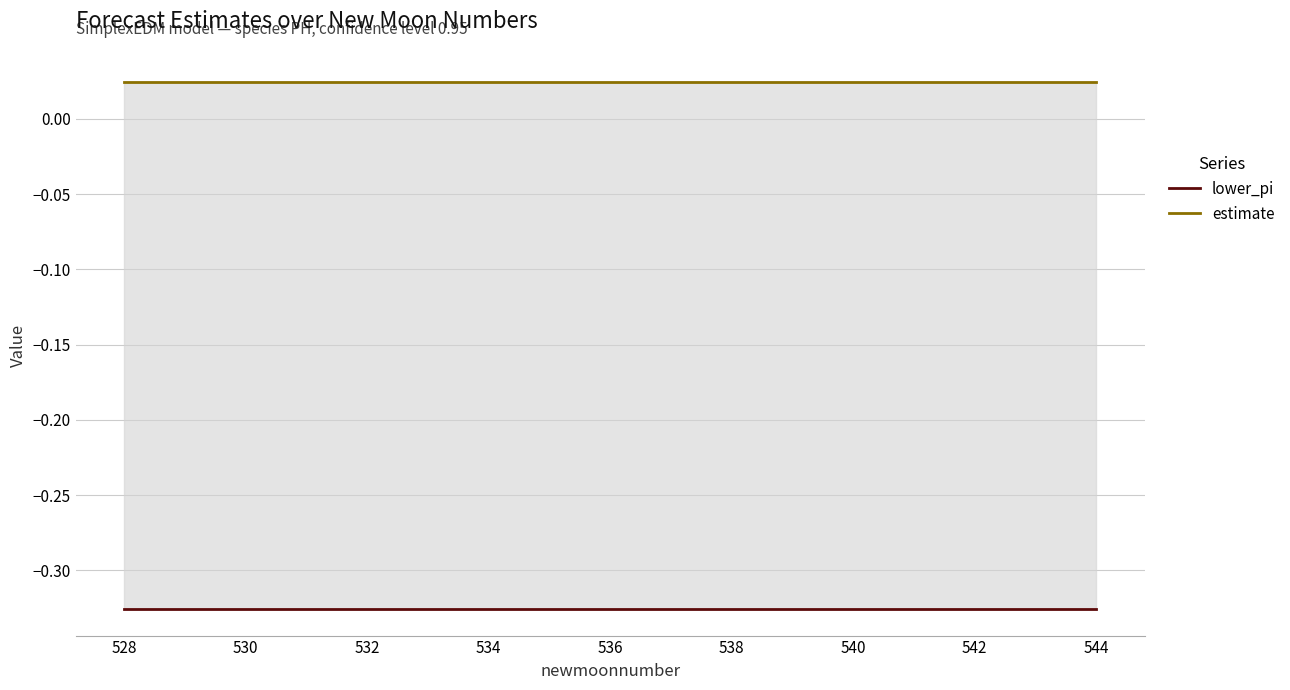

True or false: estimate and lower_pi intersect in this chart.

False